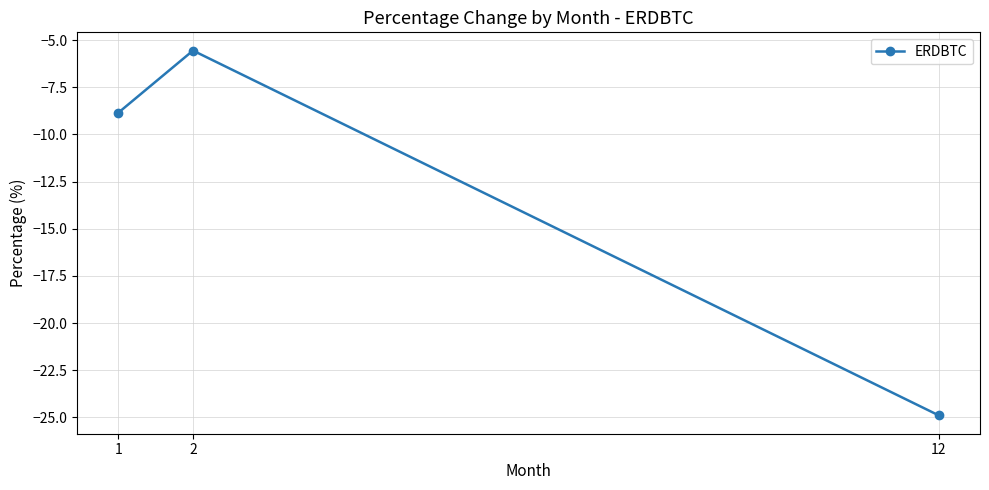

The value at 12 is -24.9. True or false?

True